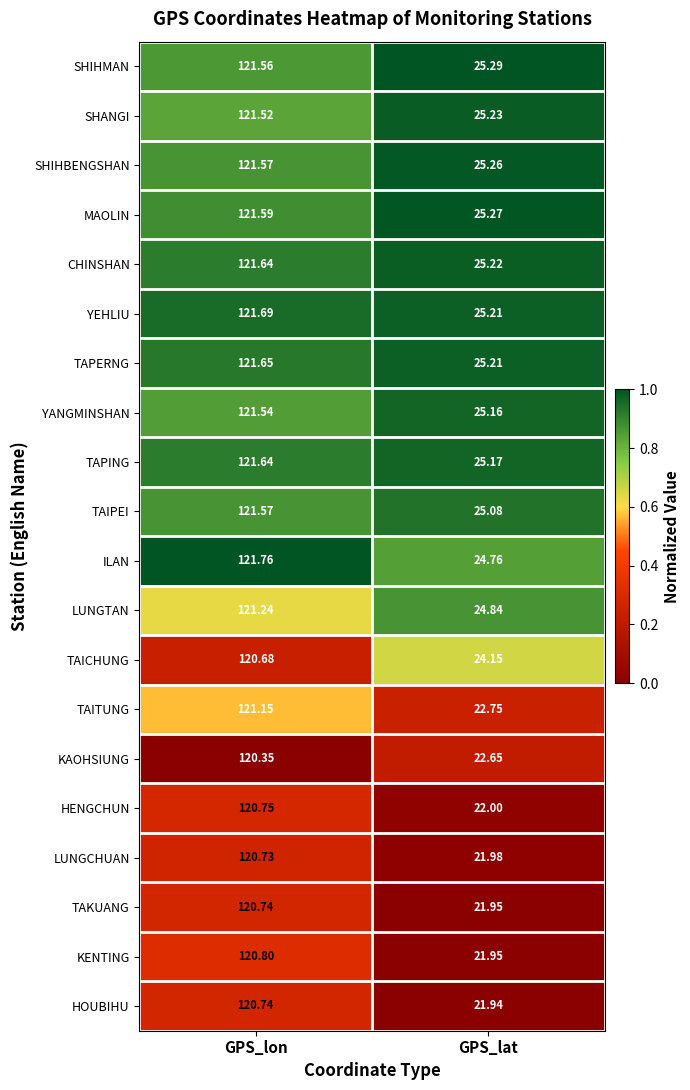

Where does the TAICHUNG series first go above 120?

GPS_lon